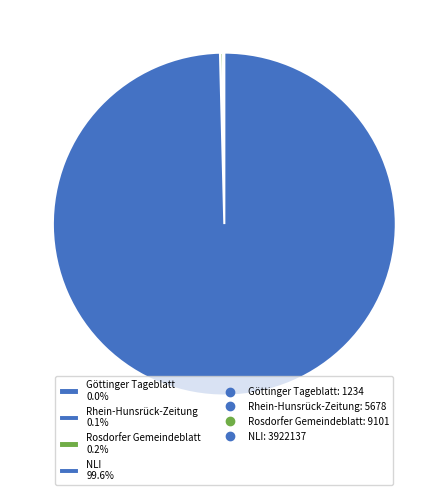

Does NLI 99.6% account for over 50% of the chart?

Yes